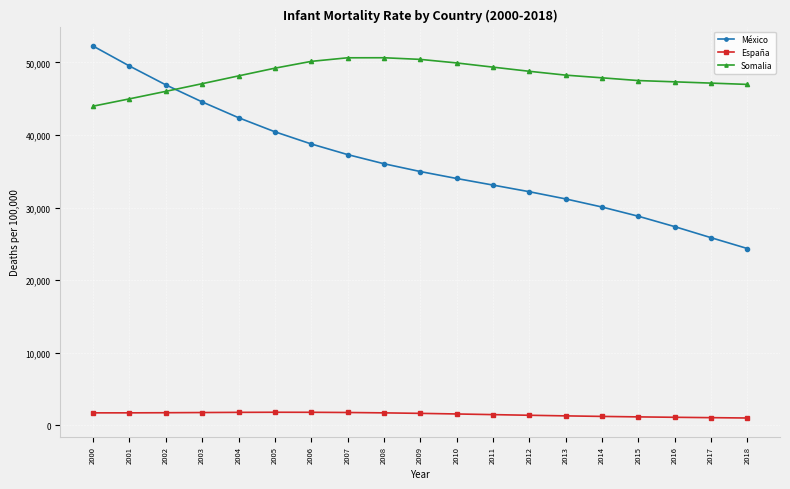

How many categories are shown in the chart?

19